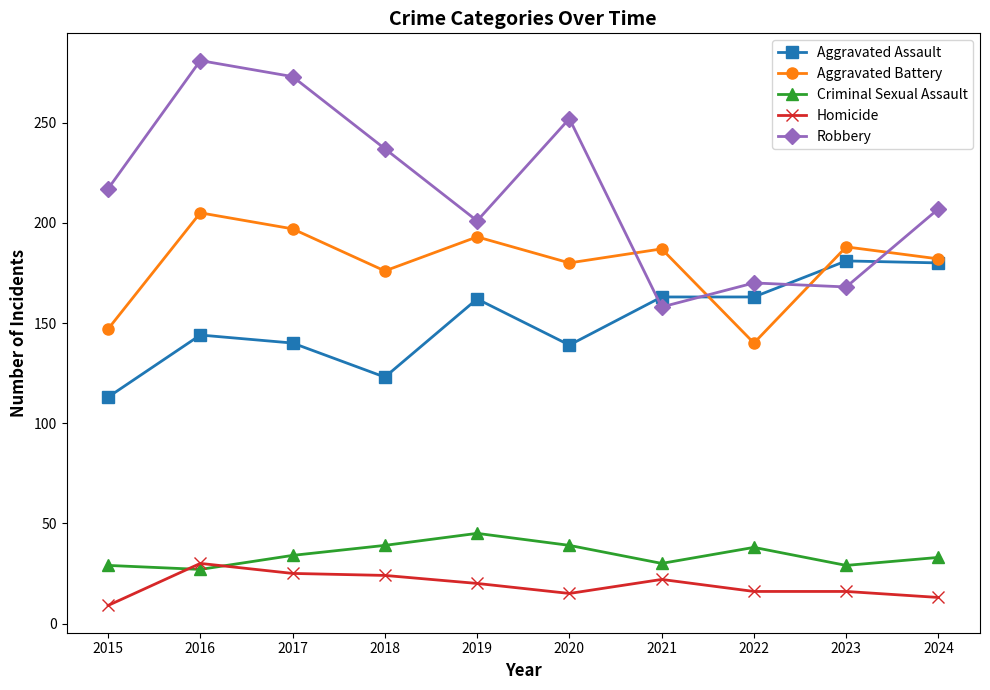

Is it true that Aggravated Assault equals 123 at 2018?

True